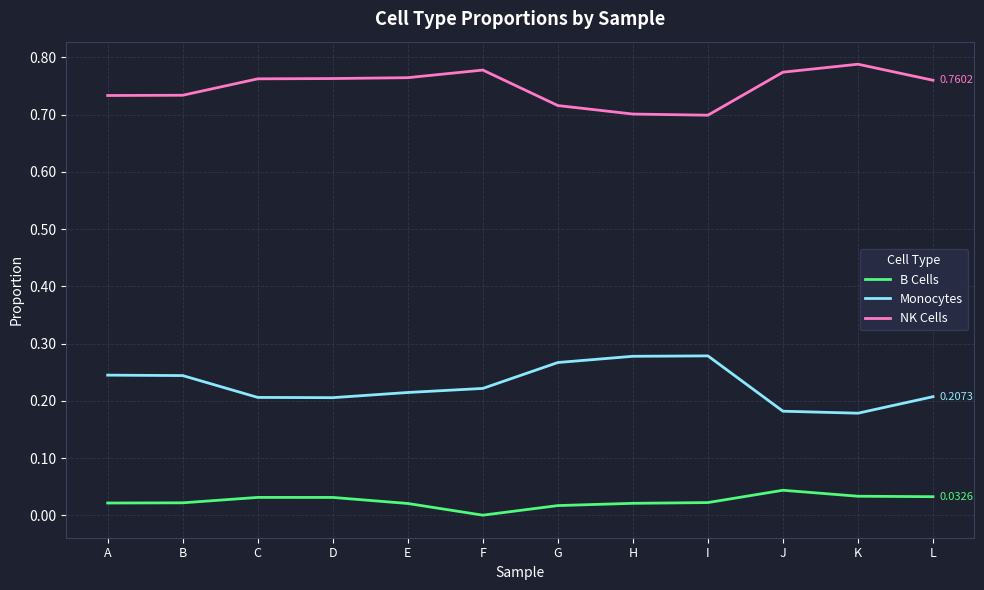

At J, list the series in order from smallest to largest.

B Cells, Monocytes, NK Cells